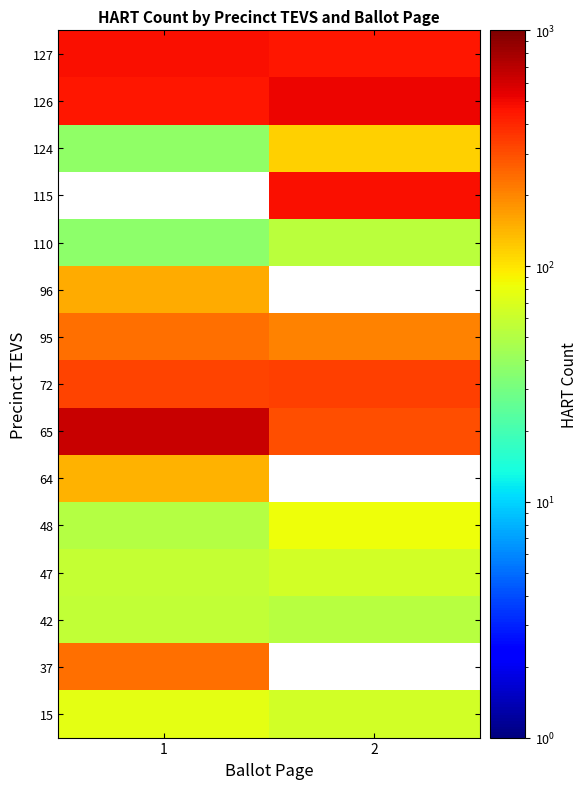

How many categories are shown in the chart?

2